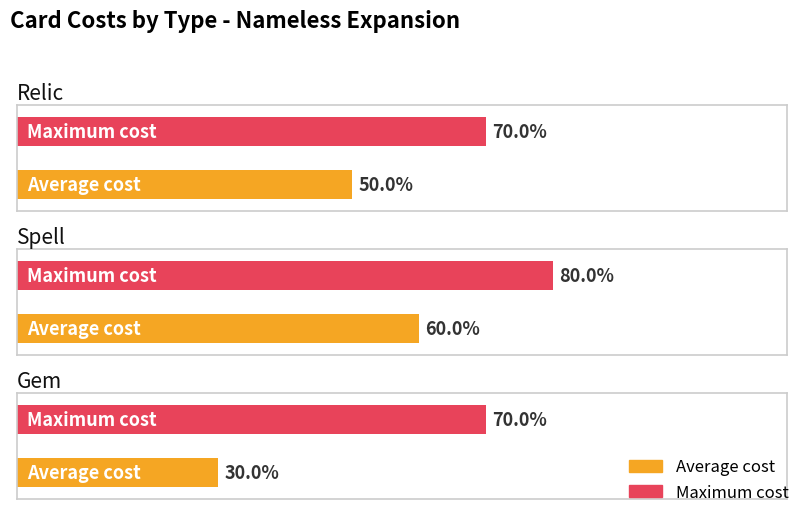

At which category is the sum across all series the highest?

Spell